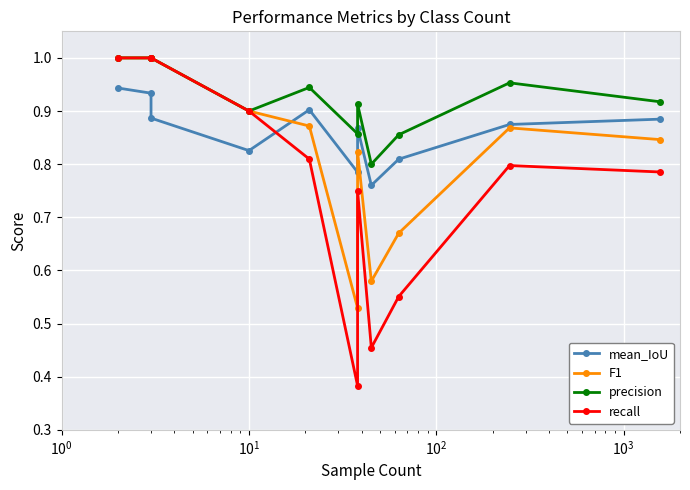

How many data points does each series have?

11